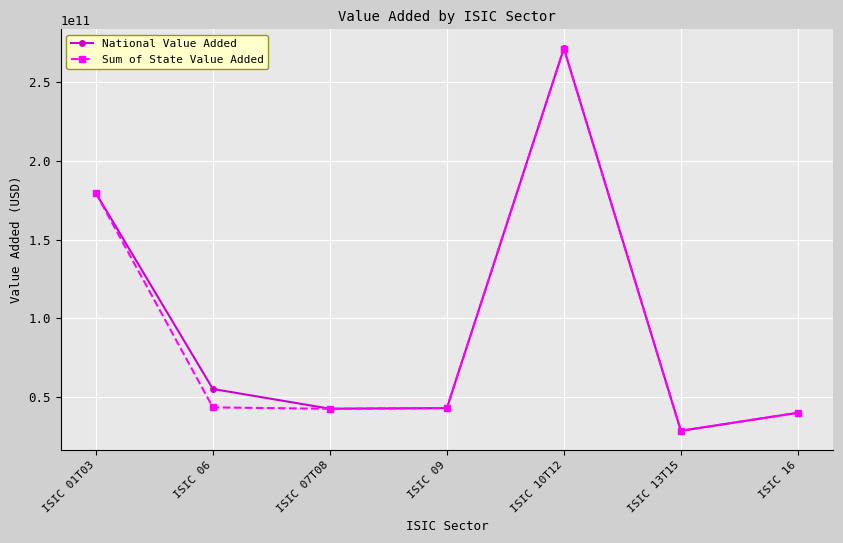

What is the difference between the highest and lowest values at ISIC 01T03?

1234320.0